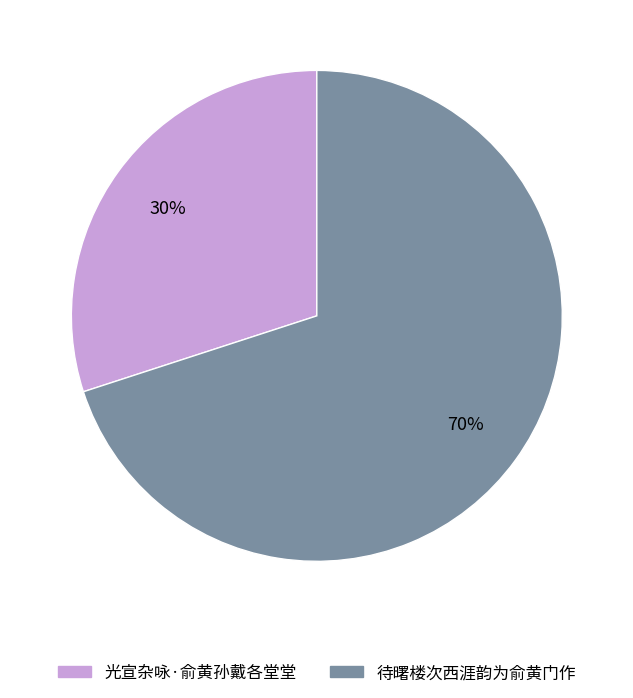

Is there a majority slice in this chart?

Yes